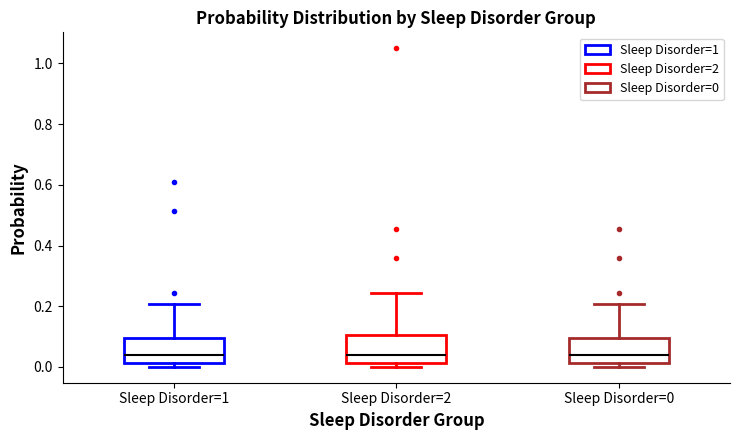

Reading left to right, transcribe this box plot: for each box, give where its median line is, the range the box spans, and where its two whiskers end, as read against the y-axis. The values are not printed on the chart, so give them approximately, as read against the axis.

Sleep Disorder=1: median 0.04, box 0.02 to 0.10, whiskers 0.00 to 0.20
Sleep Disorder=2: median 0.04, box 0.02 to 0.10, whiskers 0.00 to 0.24
Sleep Disorder=0: median 0.04, box 0.02 to 0.10, whiskers 0.00 to 0.20